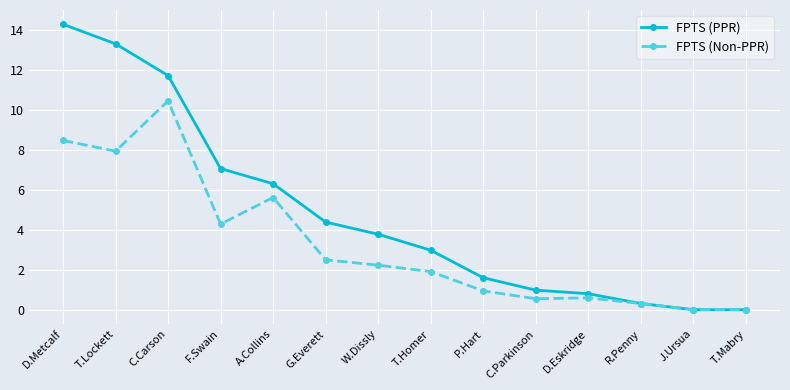

Which series has the widest spread of values?

FPTS (PPR)